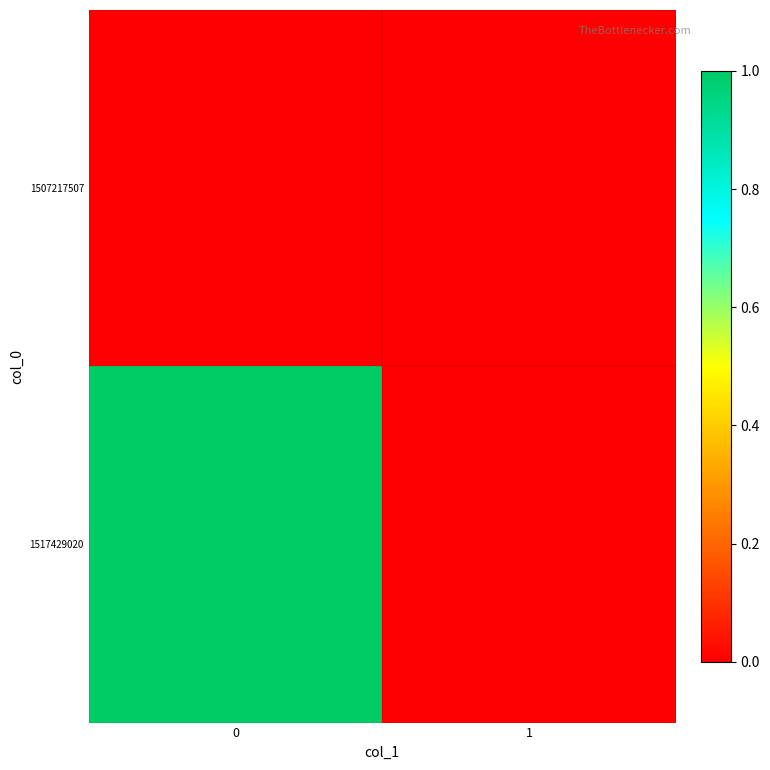

Reading left to right, transcribe all the data shown in this chart.

1507217507: 0=0	1=0
1517429020: 0=1	1=0